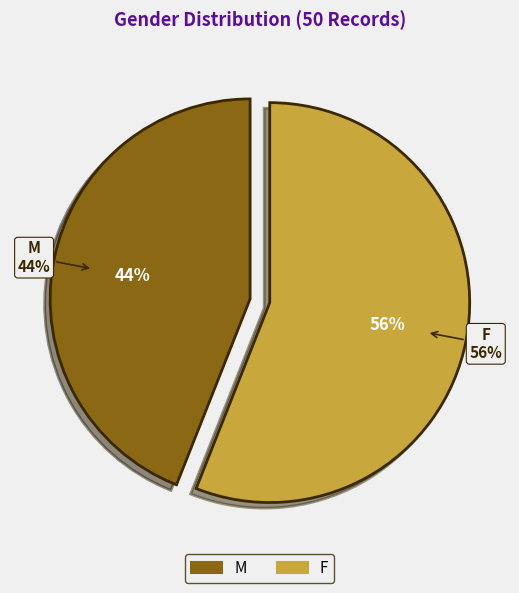

What percentage do M and F together represent?

100.0%